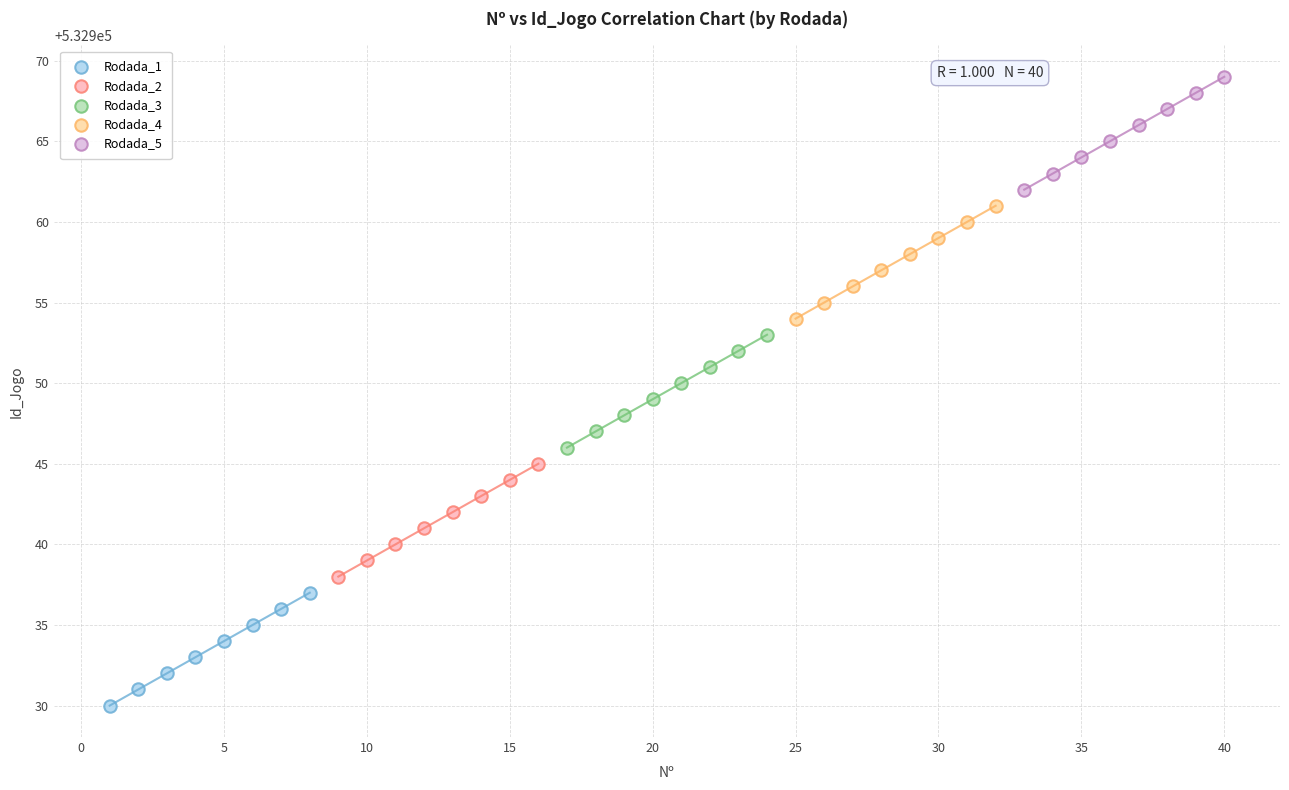

Which series contains the highest Y value?

Rodada_5